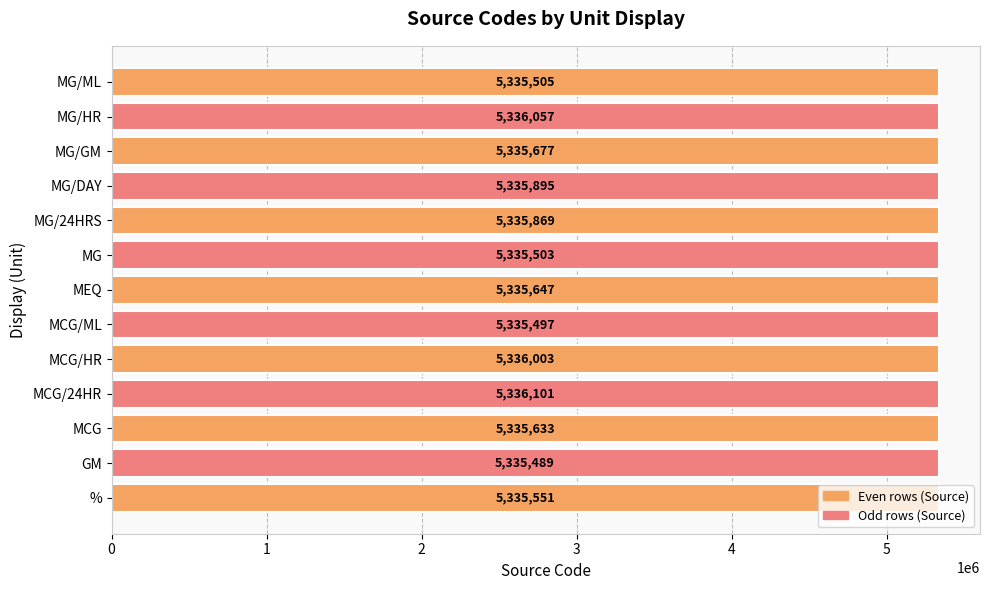

The value at MG/ML is 2703758. True or false?

False